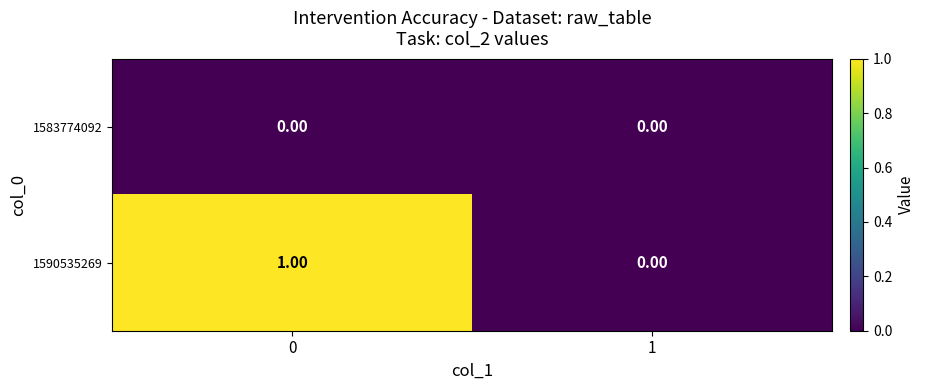

Rank the series by their maximum value, from highest to lowest.

1590535269, 1583774092